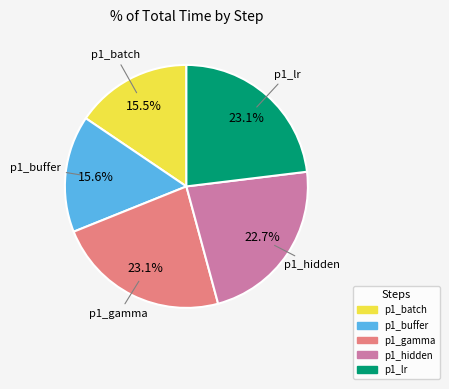

To the nearest percent, what is the difference between the largest and smallest slice percentages?

8%